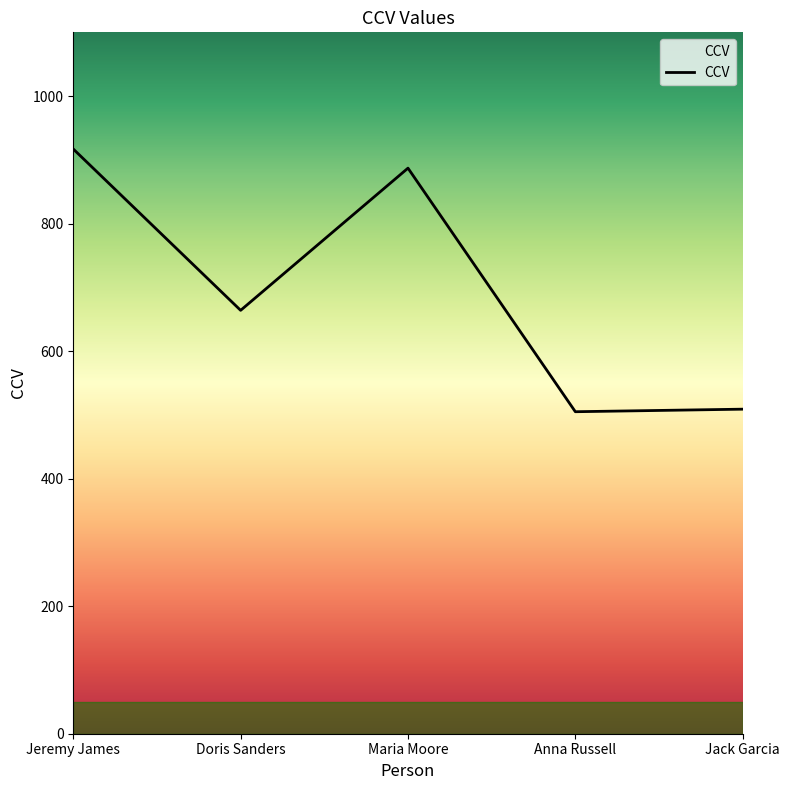

At which category does the data reach its first local valley?

Doris Sanders